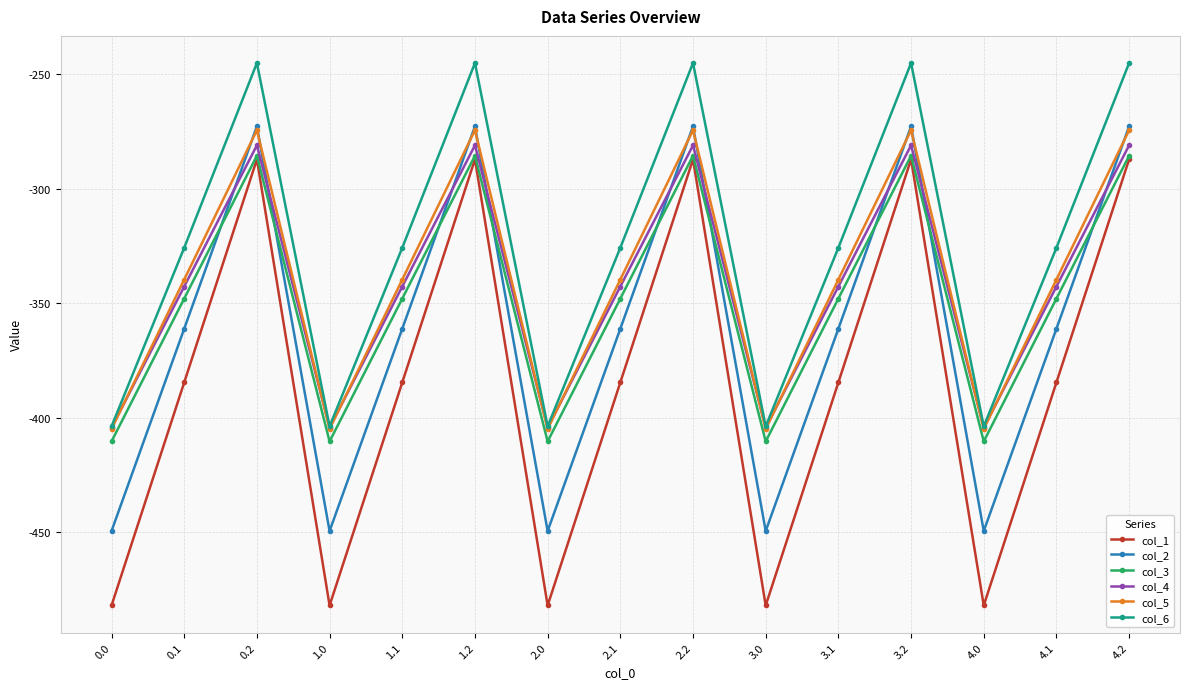

Which series has the largest range (max minus min)?

col_1